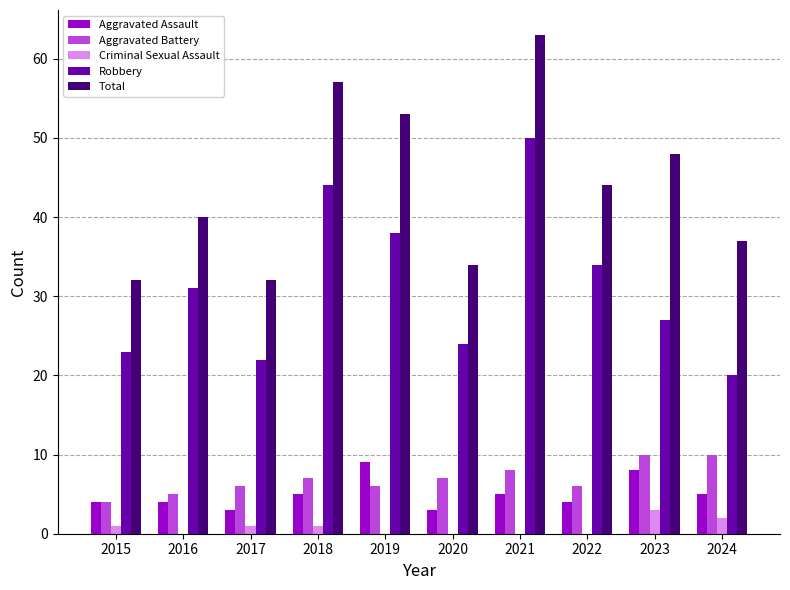

What are all the series names shown in the legend?

Aggravated Assault, Aggravated Battery, Criminal Sexual Assault, Robbery, Total